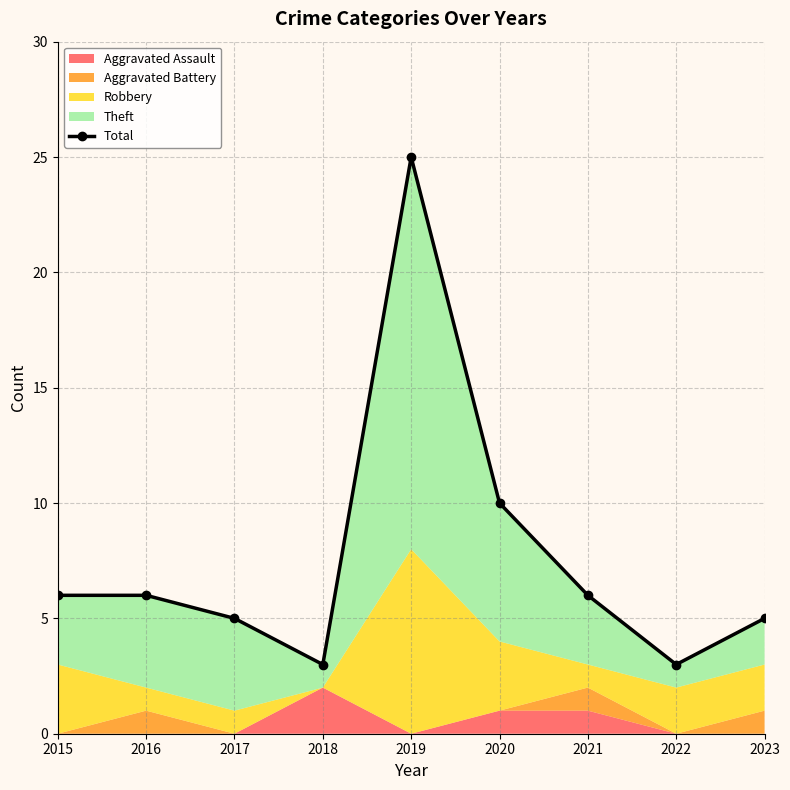

Where is the first local minimum?

2018